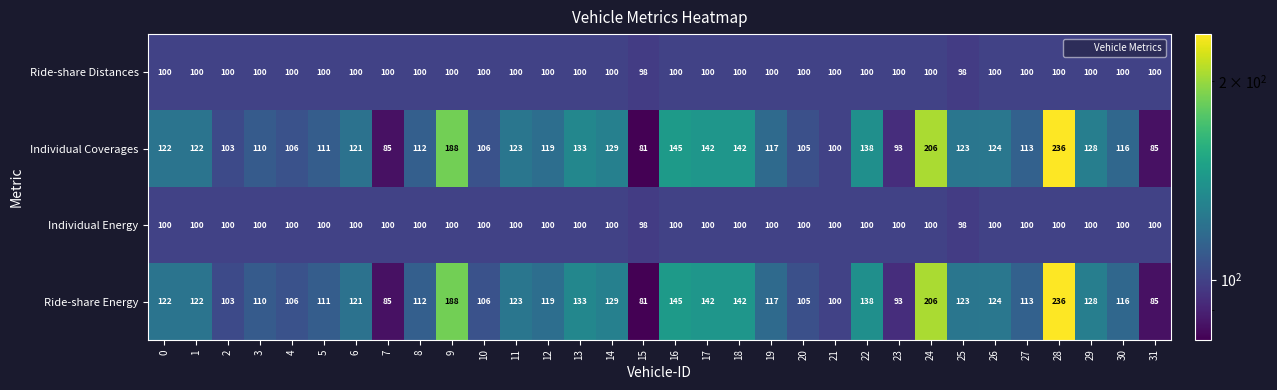

What is the maximum value for Individual Coverages?

236